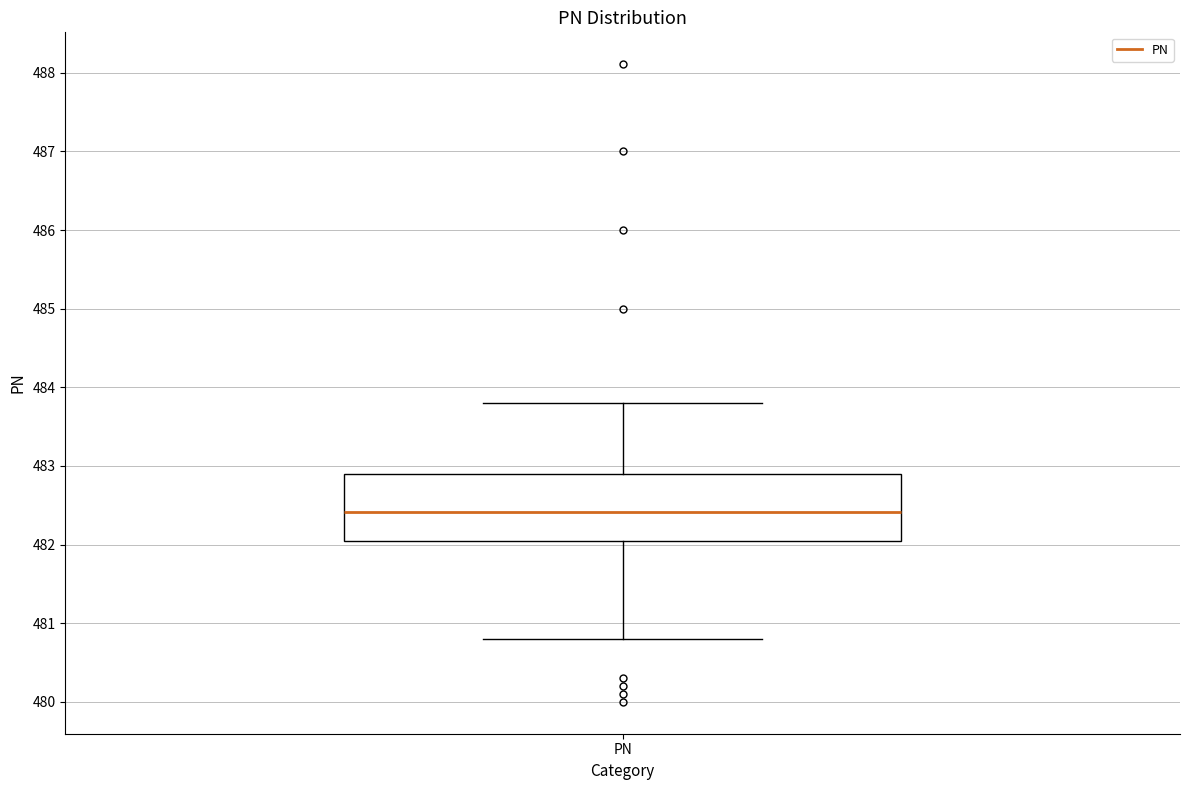

Where does the upper whisker of the box for PN end on the y-axis? The values are not printed on the chart, so give them approximately, as read against the axis.

483.8